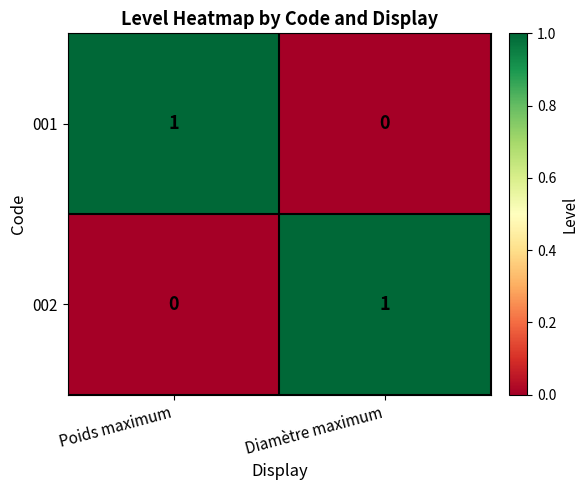

Rank the series at Diamètre maximum from highest to lowest value.

002, 001